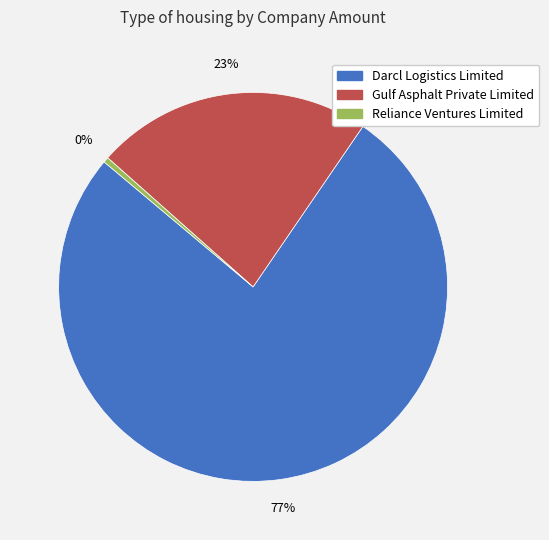

Do Darcl Logistics Limited and Reliance Ventures Limited together represent more than half of the pie?

Yes